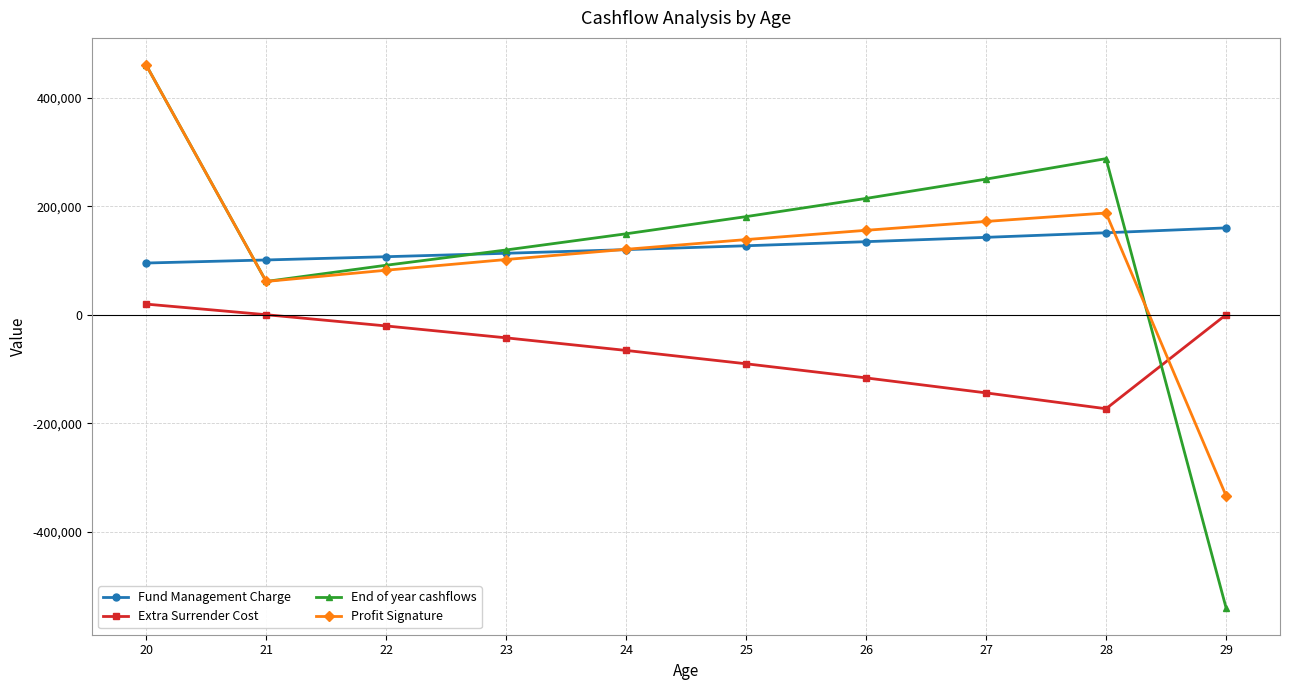

At which category is the sum across all series the highest?

20